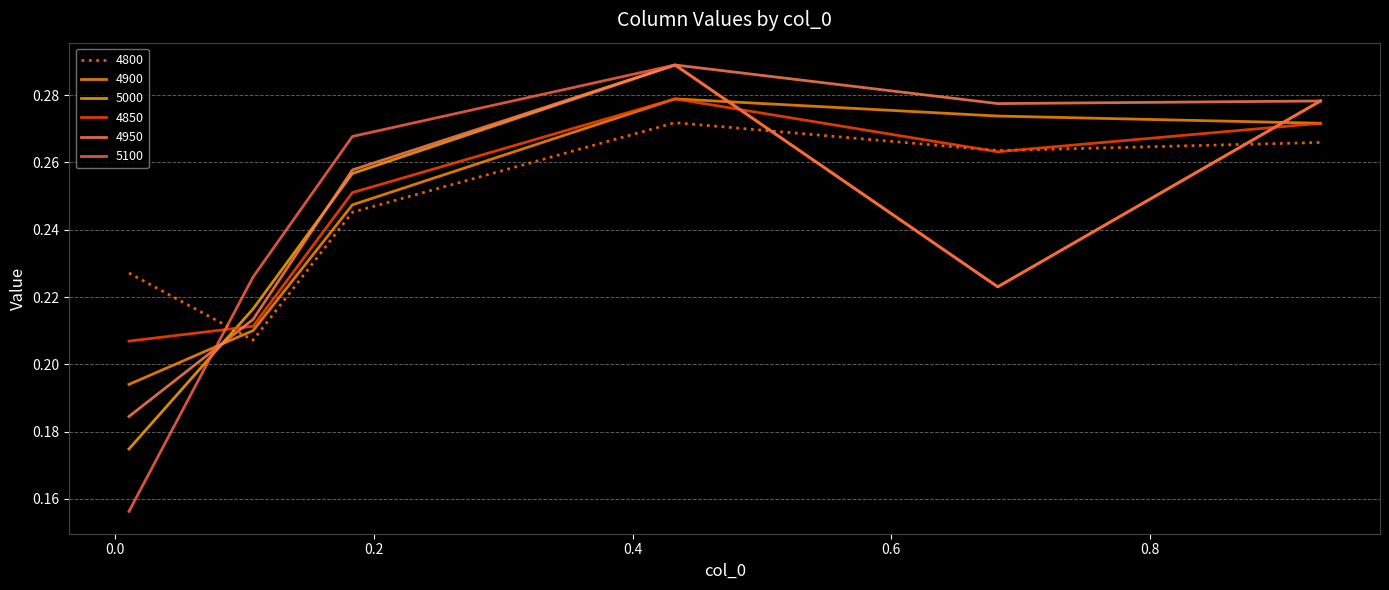

At how many categories does at least one series exceed 0?

6